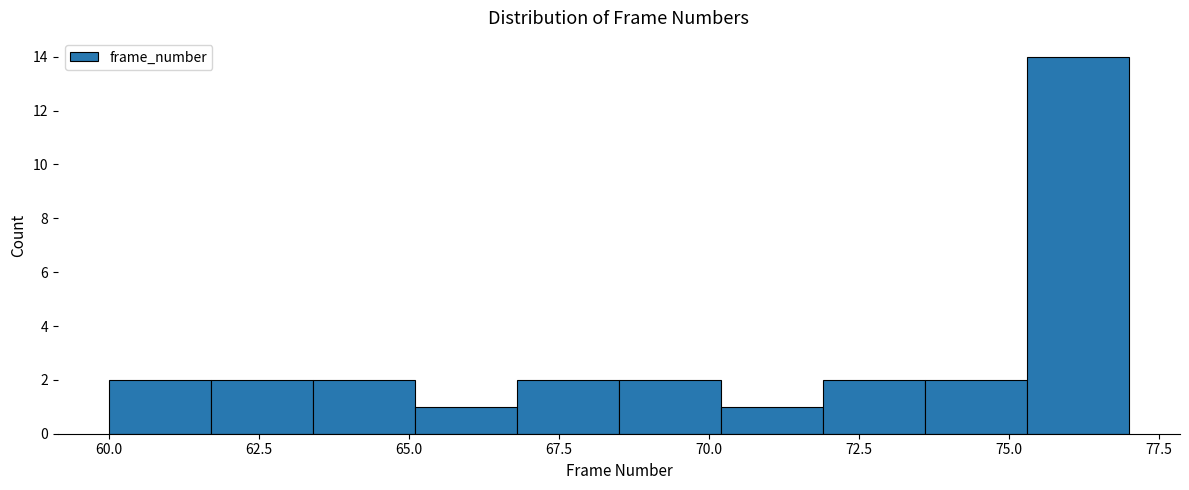

Around what value on the x-axis is the tallest bar? Give the approximate position of its centre, as read against the axis.

76.0